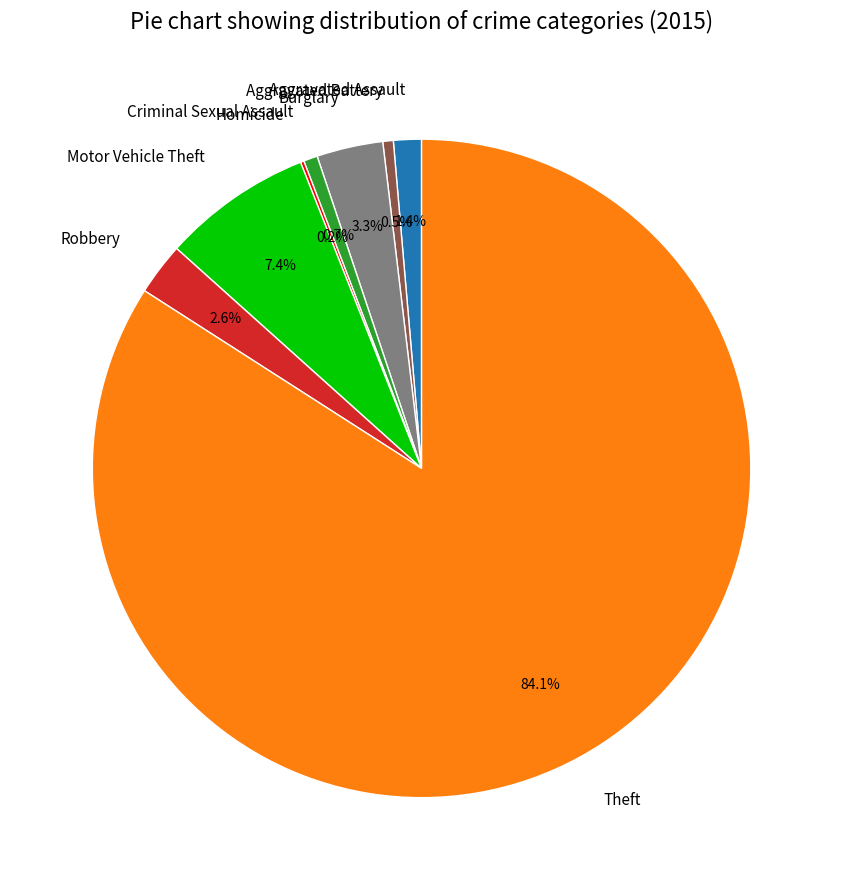

True or false: Theft accounts for 84% of the total.

True